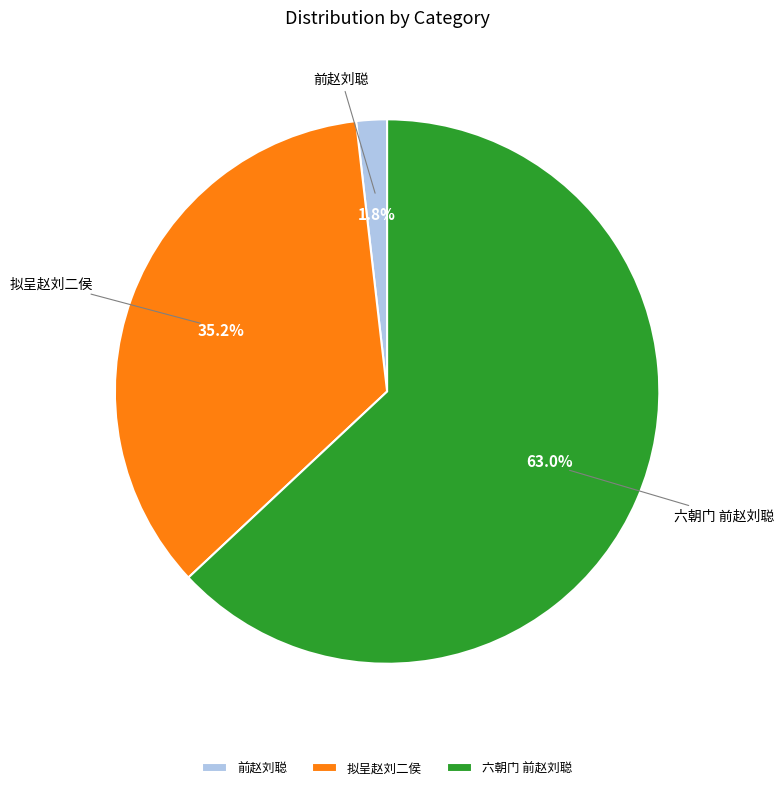

True or false: 六朝门 前赵刘聪 accounts for 69% of the total.

False